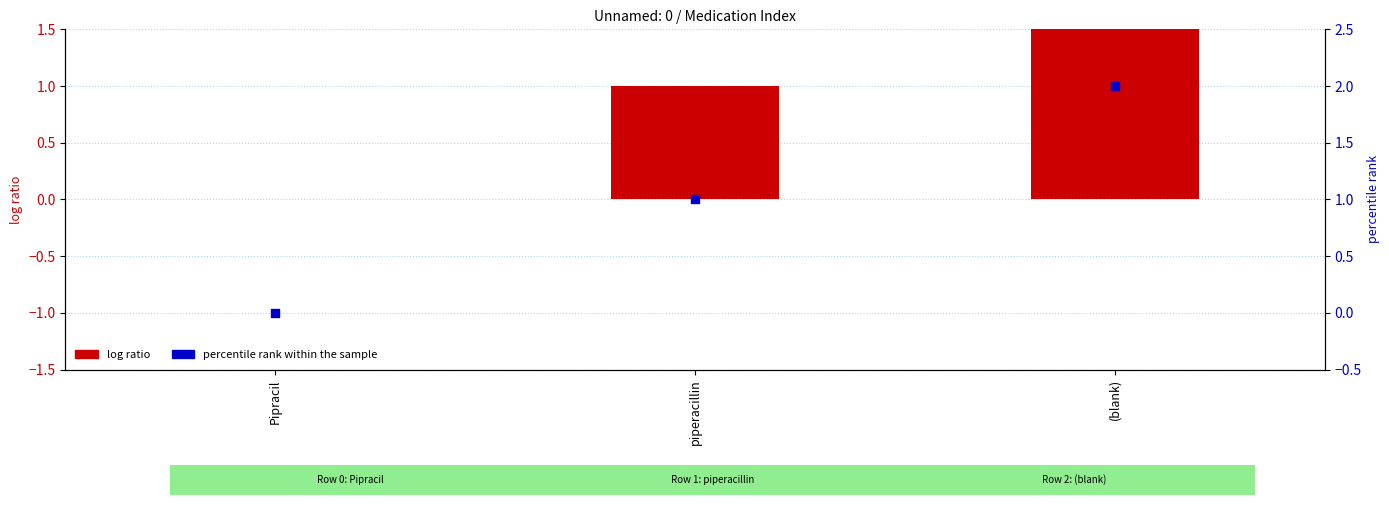

Which has a higher value, (blank) or Pipracil?

(blank)